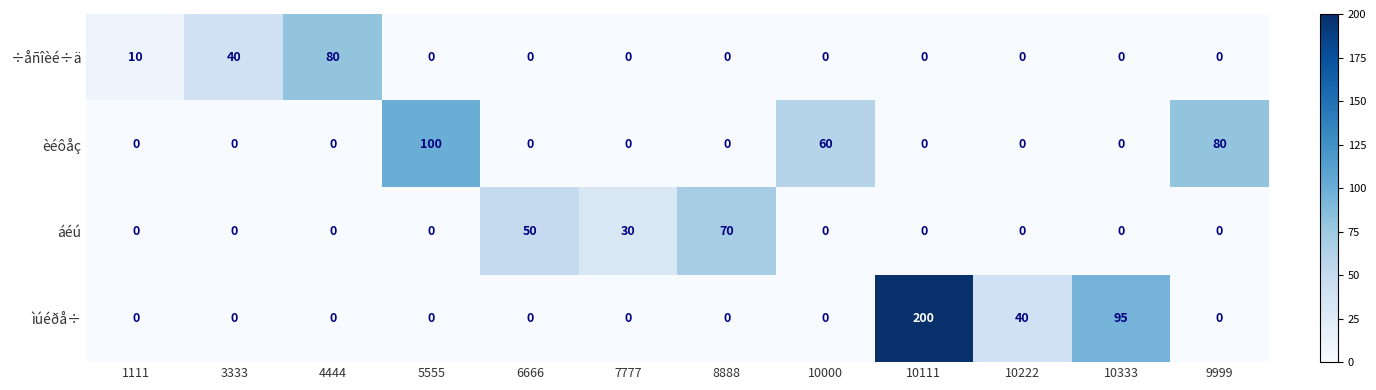

Which series has the largest total across all categories?

ìúéðå÷